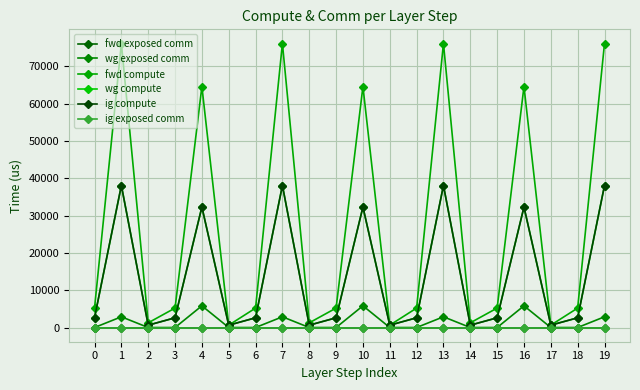

True or false: wg exposed comm and fwd exposed comm intersect in this chart.

False